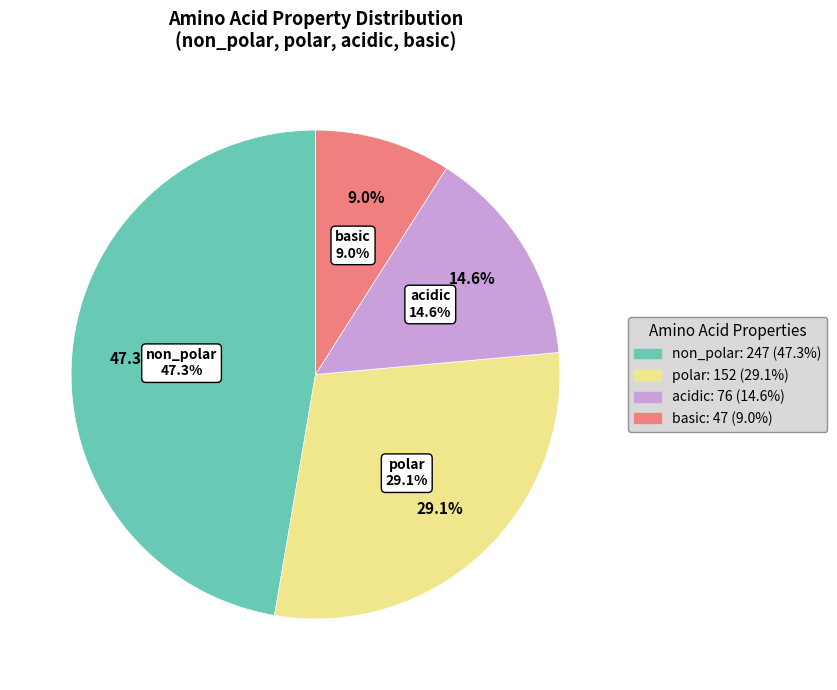

Does basic represent more than half of the total?

No